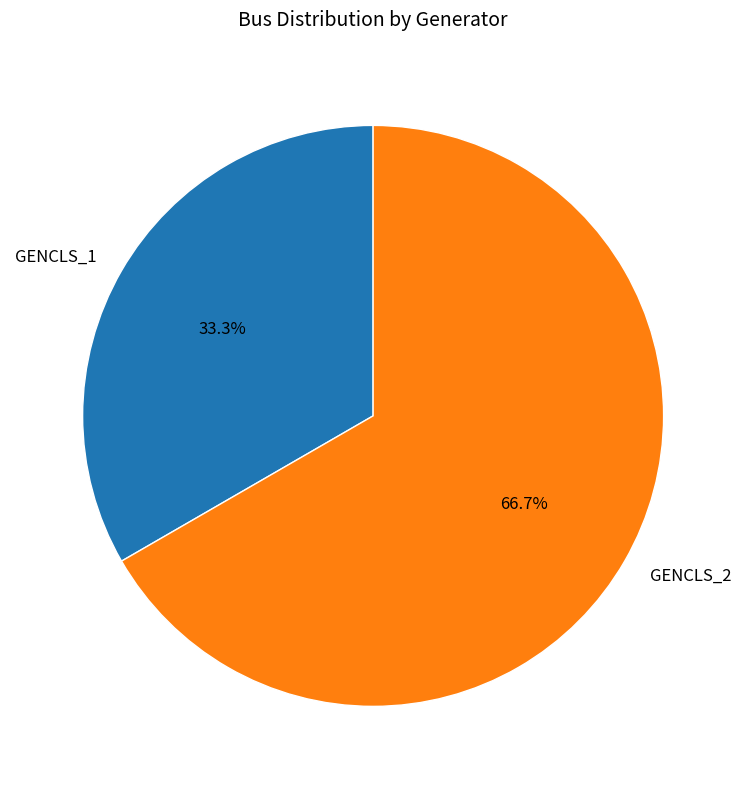

Which slice is the largest?

GENCLS_2